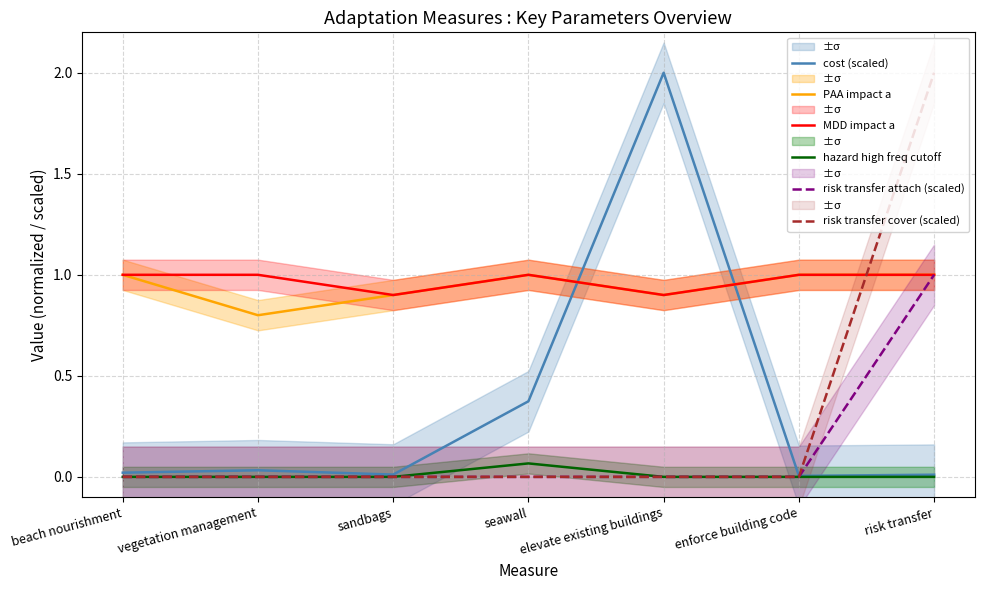

What is the label of the 6th point from the right?

vegetation management